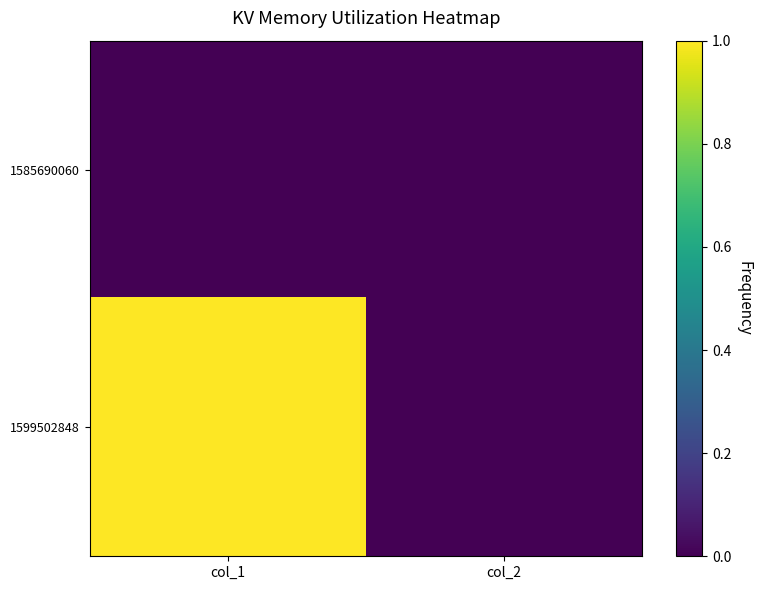

Which has a higher value, col_2 or col_1?

col_2